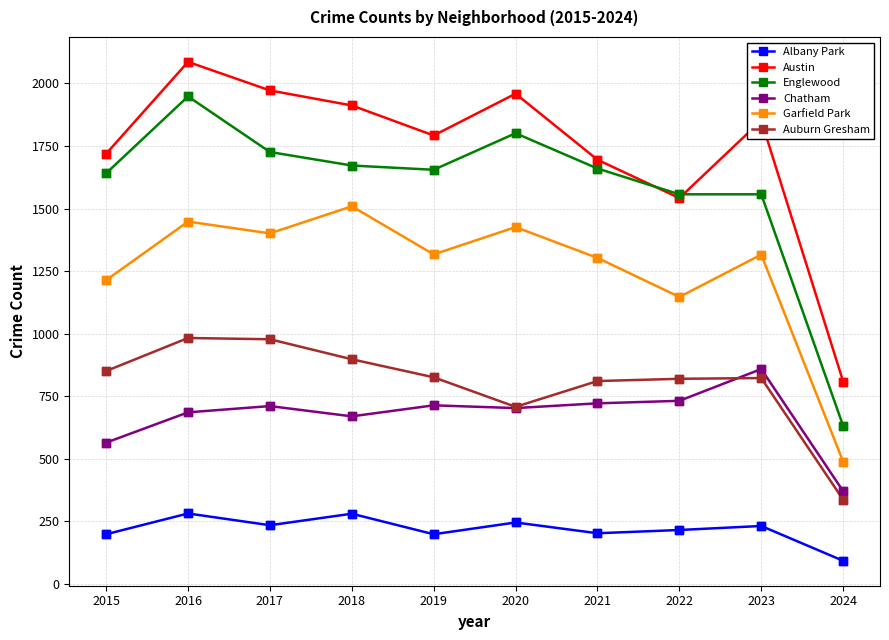

Which series has the largest range (max minus min)?

Englewood